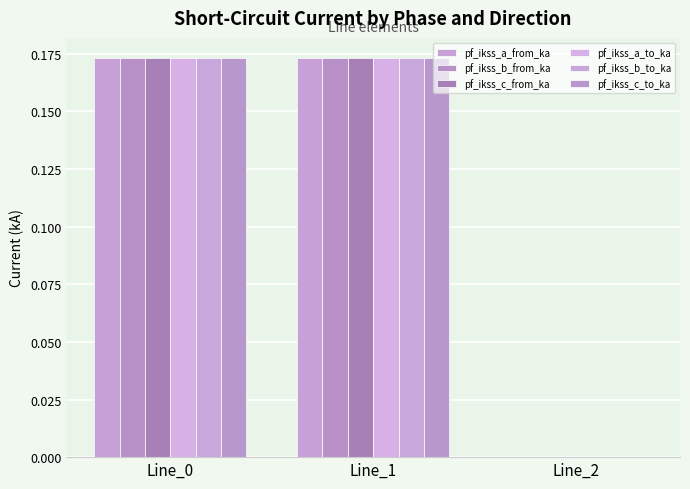

Which series has the largest total across all categories?

pf_ikss_c_to_ka